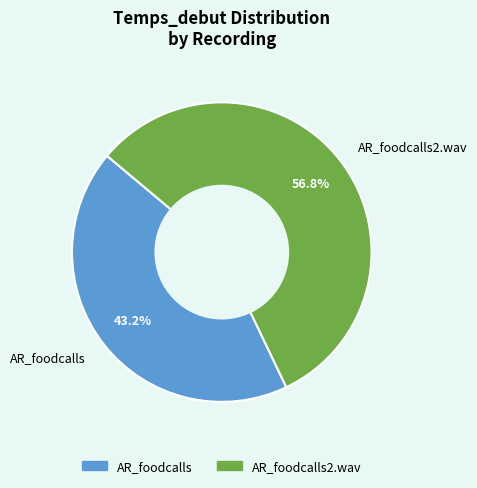

Do AR_foodcalls2.wav and AR_foodcalls together represent more than half of the pie?

Yes